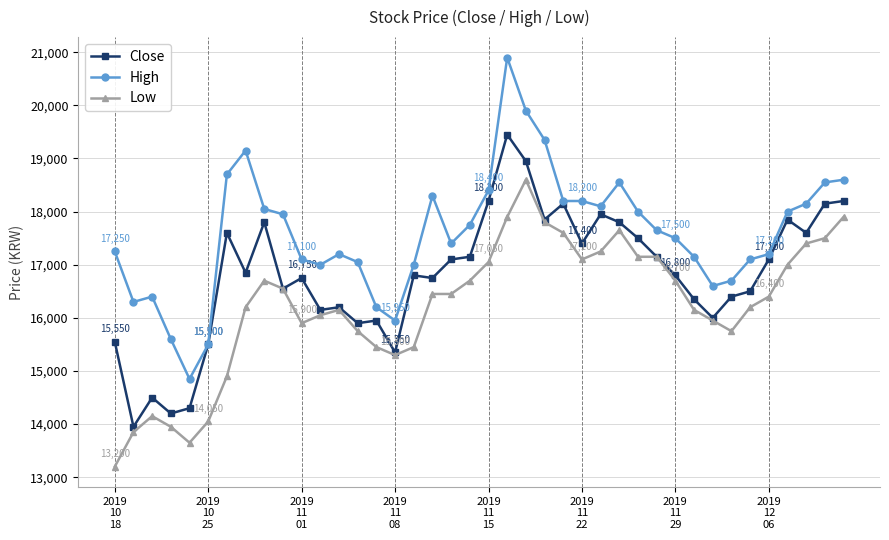

How many lines are shown in the chart?

3